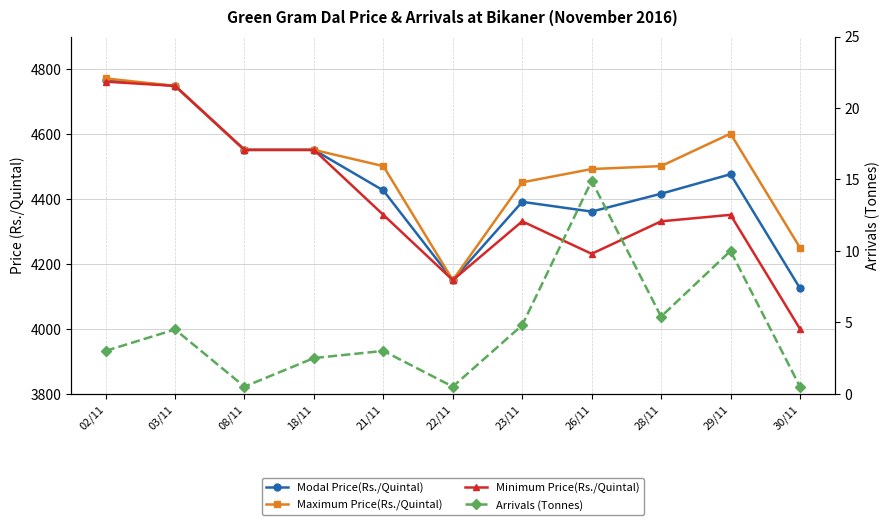

Between 03/11 and 18/11, which series saw the biggest shift?

Modal Price(Rs./Quintal)